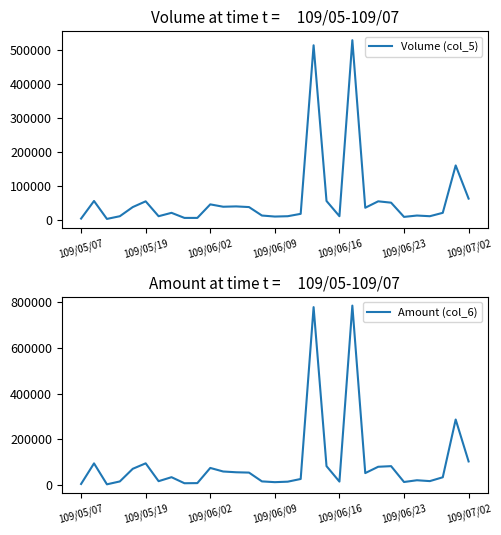

What is the difference between the maximum and second lowest values in the Amount (col_6) series?

780340